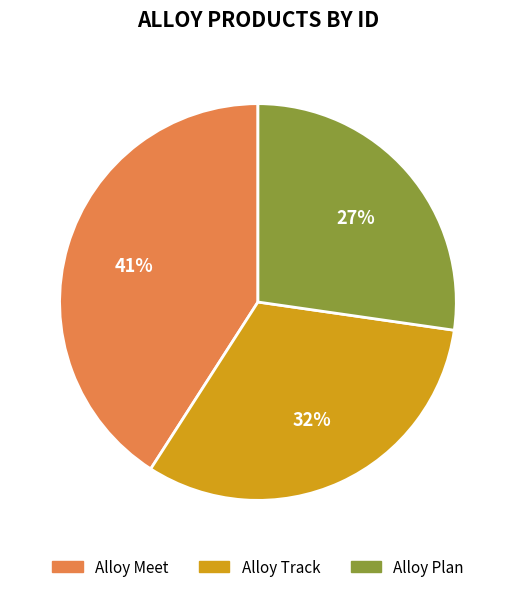

Between Alloy Plan and Alloy Meet, which is larger?

Alloy Meet